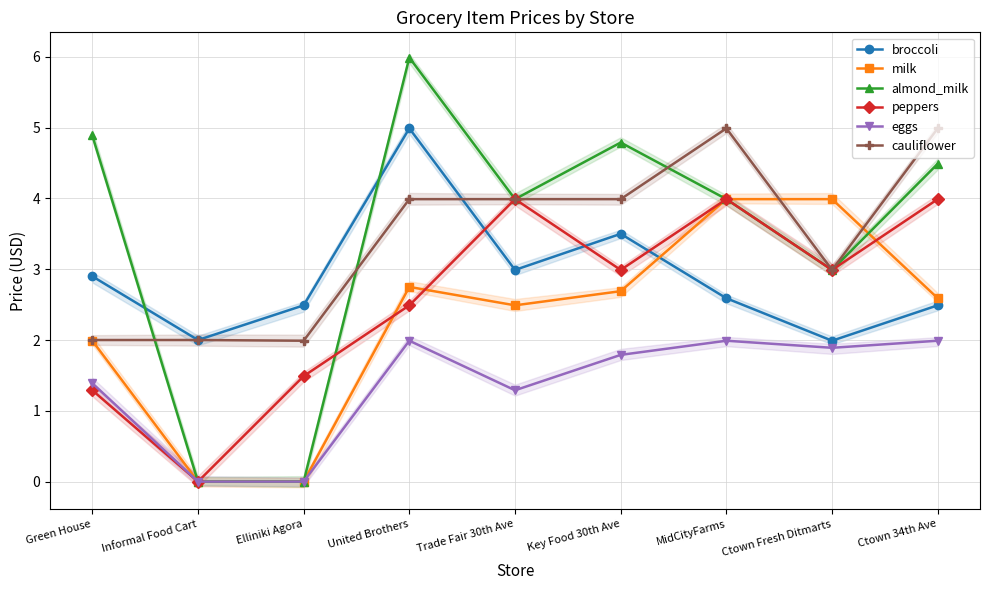

What are all the series names shown in the legend?

broccoli, milk, almond_milk, peppers, eggs, cauliflower